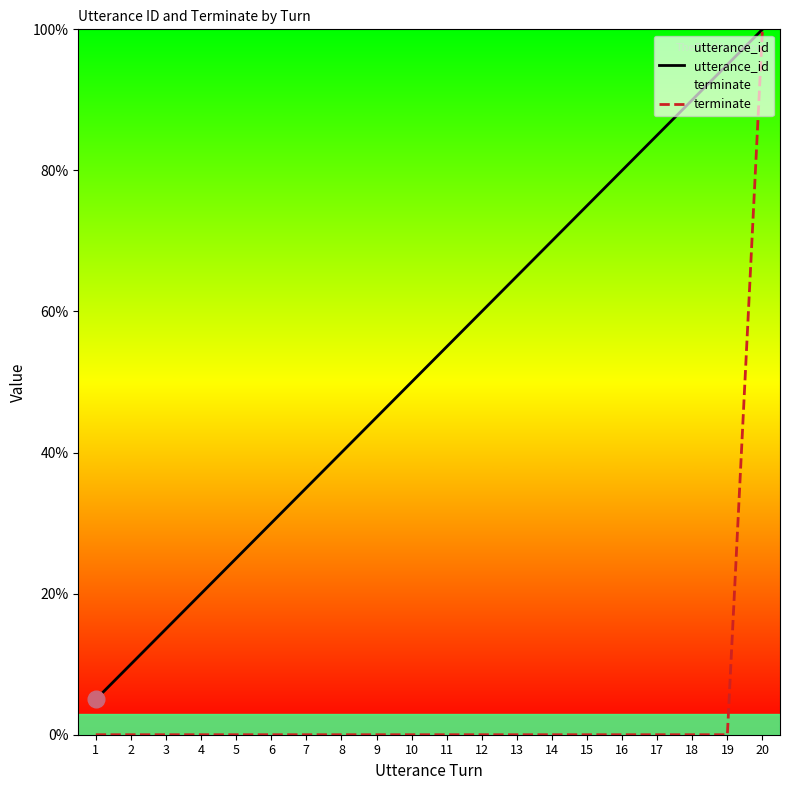

What are all the series names shown in the legend?

utterance_id, terminate